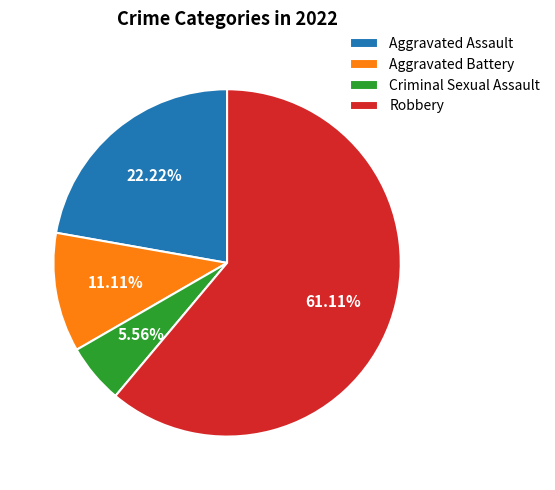

Is the sum of Criminal Sexual Assault and Robbery greater than half?

Yes